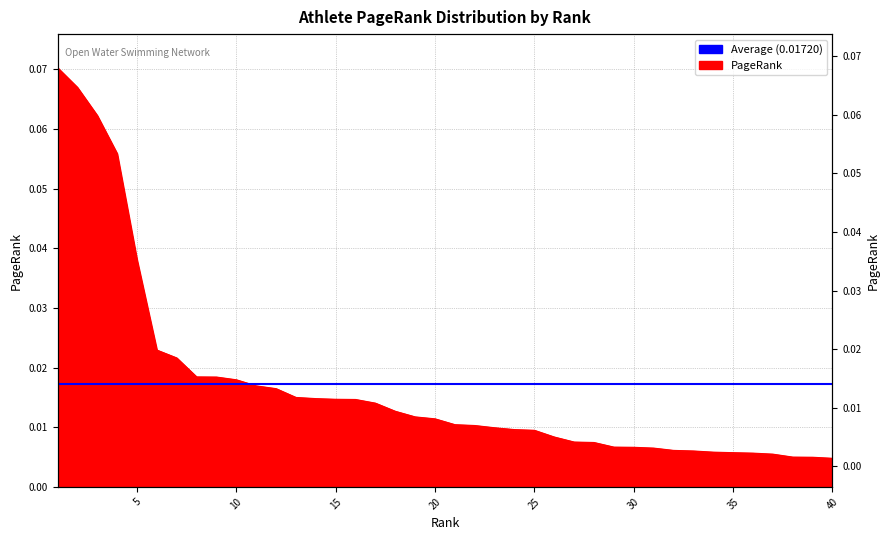

True or false: the data shows 0.0 at 37.

False